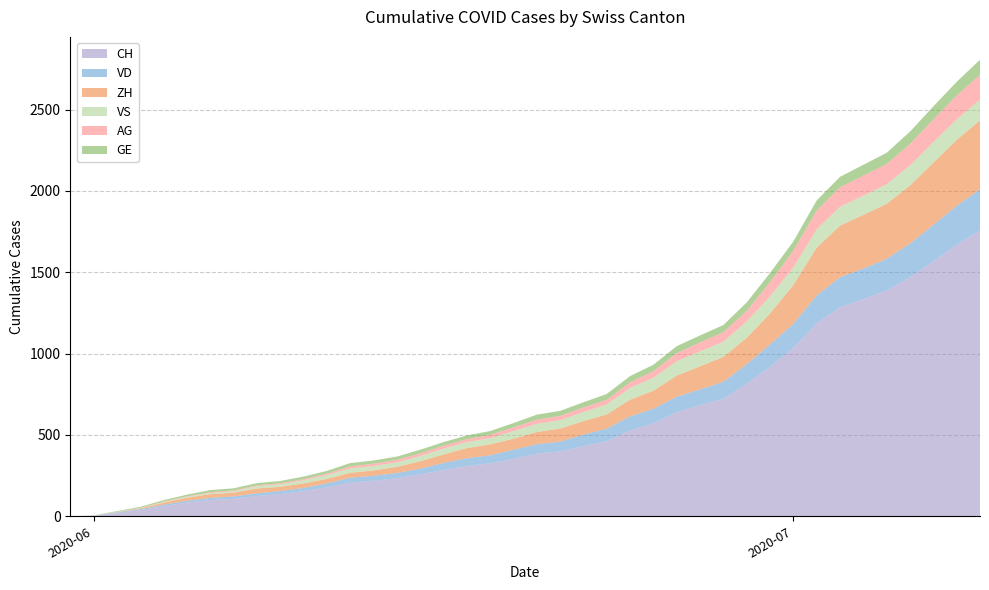

Reading left to right, extract all data points from this chart.

CH: 0	3	20	38	62	84	100	107	125	136	154	178	206	218	234	258	285	309	325	353	385	399	431	462	528	572	640	683	722	814	919	1037	1186	1285	1335	1388	1469	1568	1669	1758
VD: 0	0	4	6	9	11	13	15	16	19	20	24	31	31	32	35	43	48	50	56	58	60	71	77	86	89	95	97	105	121	138	147	172	185	188	195	208	224	240	252
ZH: 0	0	2	5	13	19	23	23	30	26	28	28	30	33	38	45	52	62	67	68	75	80	83	87	103	111	130	142	153	162	190	238	294	317	330	338	357	382	405	424
VS: 0	1	2	2	4	6	7	9	14	15	19	23	27	27	27	32	36	37	38	46	50	52	56	62	72	80	88	92	93	101	105	108	112	116	118	120	123	126	126	128
AG: 0	0	0	1	3	3	5	5	5	7	7	10	13	14	16	17	18	18	21	23	26	26	28	28	35	40	50	55	59	65	88	103	116	120	123	125	132	140	147	153
GE: 0	1	4	6	8	10	13	13	14	14	16	16	20	20	20	22	22	23	23	27	31	31	32	36	38	40	43	43	44	52	56	57	62	64	67	69	76	80	84	92